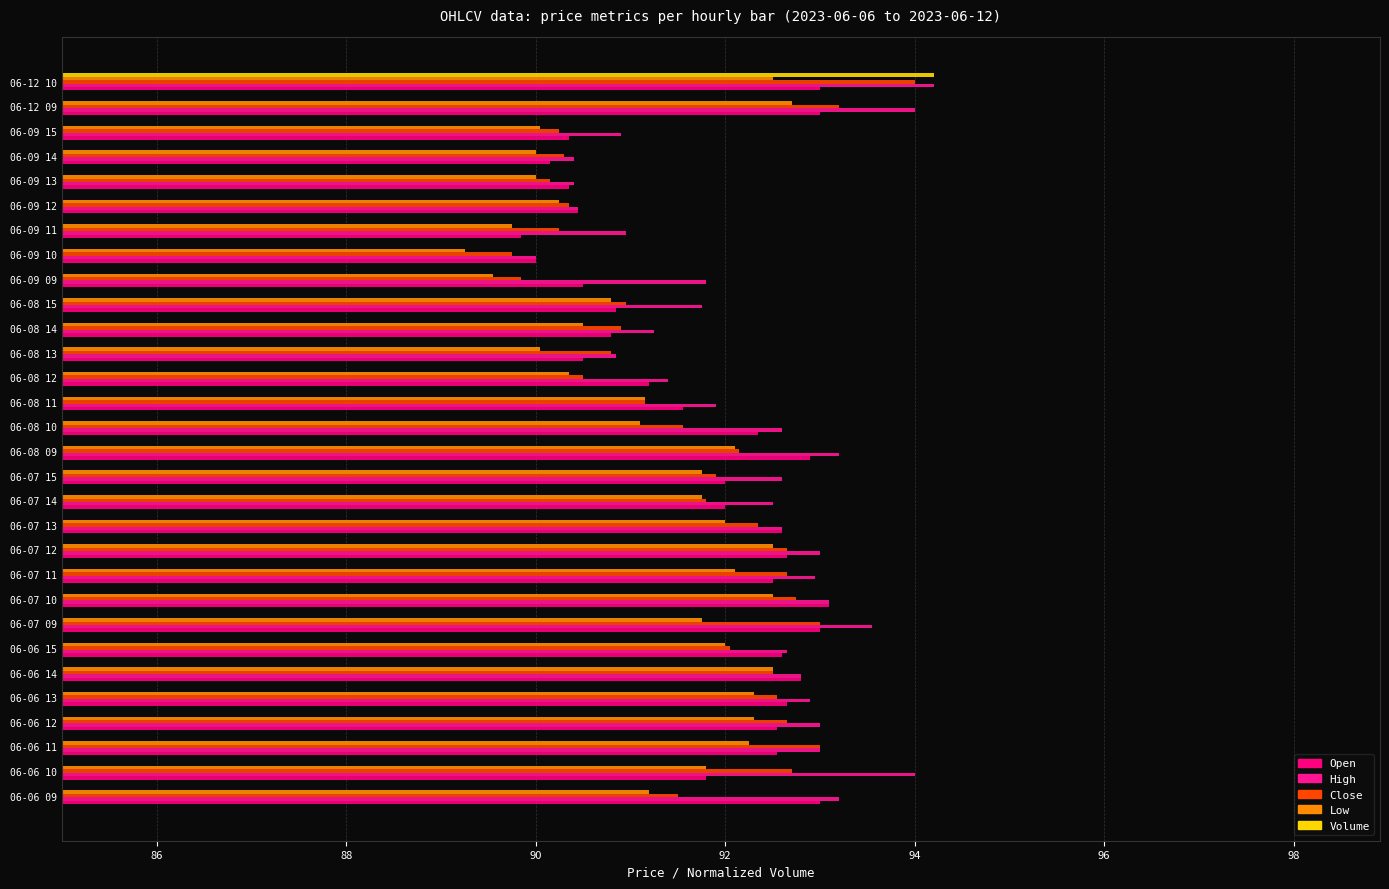

Reading right to left, list all the values displayed in this chart.

Open: 93.0	93.0	90.3	90.2	90.3	90.5	89.8	90.0	90.5	90.8	90.8	90.5	91.2	91.5	92.3	92.9	92.0	92.0	92.6	92.7	92.5	93.1	93.0	92.6	92.8	92.7	92.5	92.5	91.8	93.0
High: 94.2	94.0	90.9	90.4	90.4	90.5	91.0	90.0	91.8	91.8	91.2	90.8	91.4	91.9	92.6	93.2	92.6	92.5	92.6	93.0	93.0	93.1	93.5	92.7	92.8	92.9	93.0	93.0	94.0	93.2
Close: 94.0	93.2	90.2	90.3	90.2	90.3	90.2	89.8	89.8	91.0	90.9	90.8	90.5	91.2	91.5	92.2	91.9	91.8	92.3	92.7	92.7	92.8	93.0	92.0	92.5	92.5	92.7	93.0	92.7	91.5
Low: 92.5	92.7	90.0	90.0	90.0	90.2	89.8	89.2	89.5	90.8	90.5	90.0	90.3	91.2	91.1	92.1	91.8	91.8	92.0	92.5	92.1	92.5	91.8	92.0	92.5	92.3	92.3	92.2	91.8	91.2
Volume: 94.2	29.7	7.0	15.4	11.6	2.3	30.9	10.8	0.0	6.3	4.5	19.0	17.6	10.4	25.4	23.9	0.0	21.0	18.6	19.7	7.0	8.0	0.0	17.3	16.6	11.6	11.8	13.3	78.2	0.0